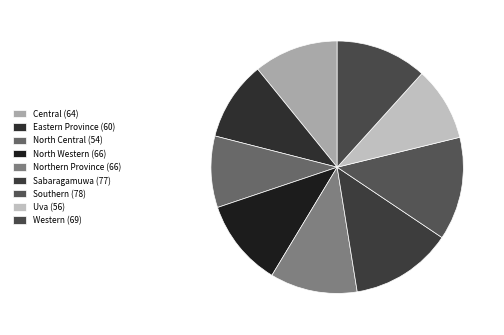

What is the largest slice in the pie chart?

Southern